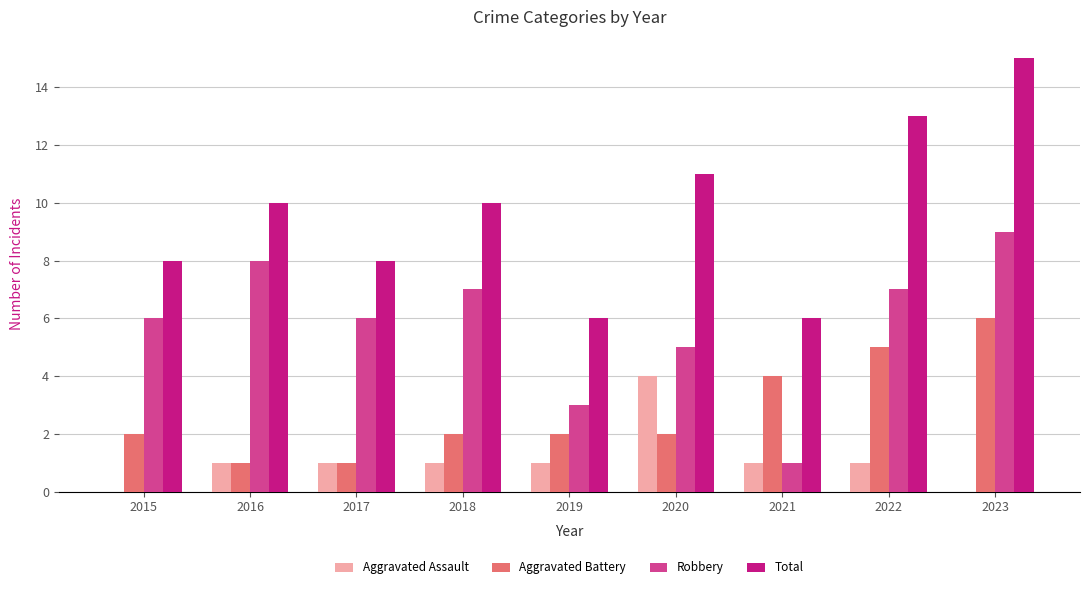

Read the Total value at 2018.

10